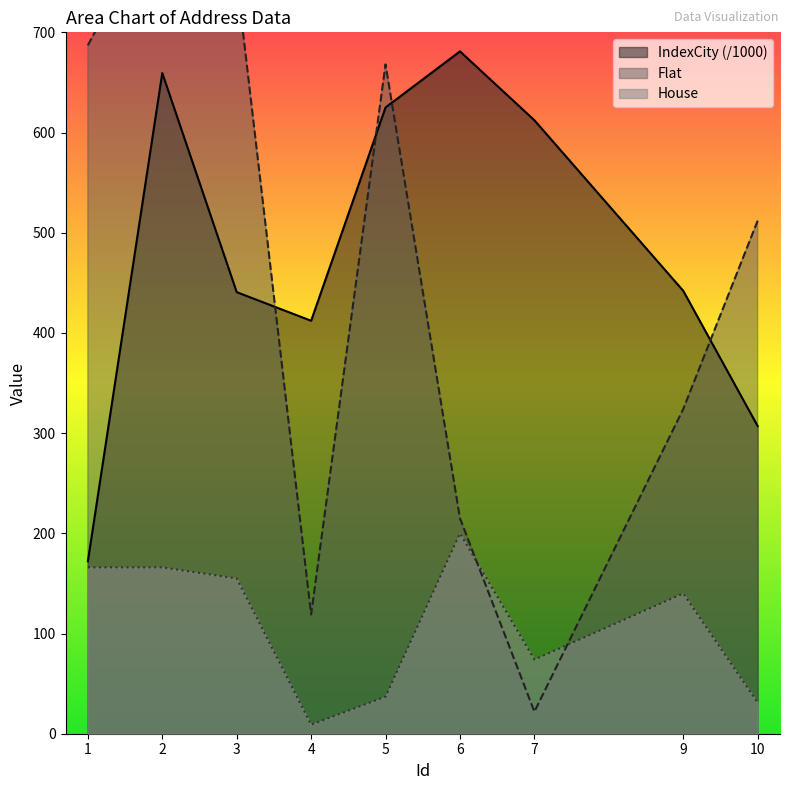

In House, how many points are lower than both neighbors (excluding endpoints)?

2